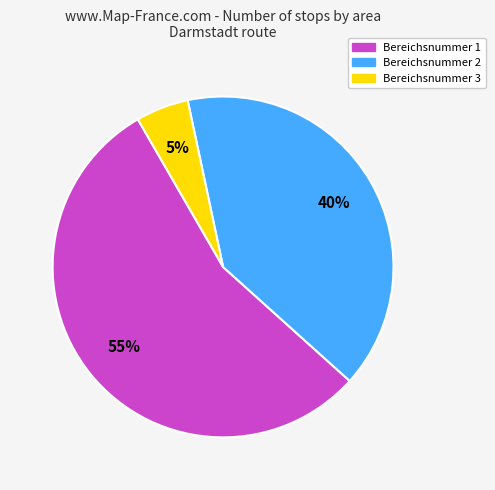

To the nearest percent, what is the combined percentage of Bereichsnummer 3 and Bereichsnummer 1?

60%